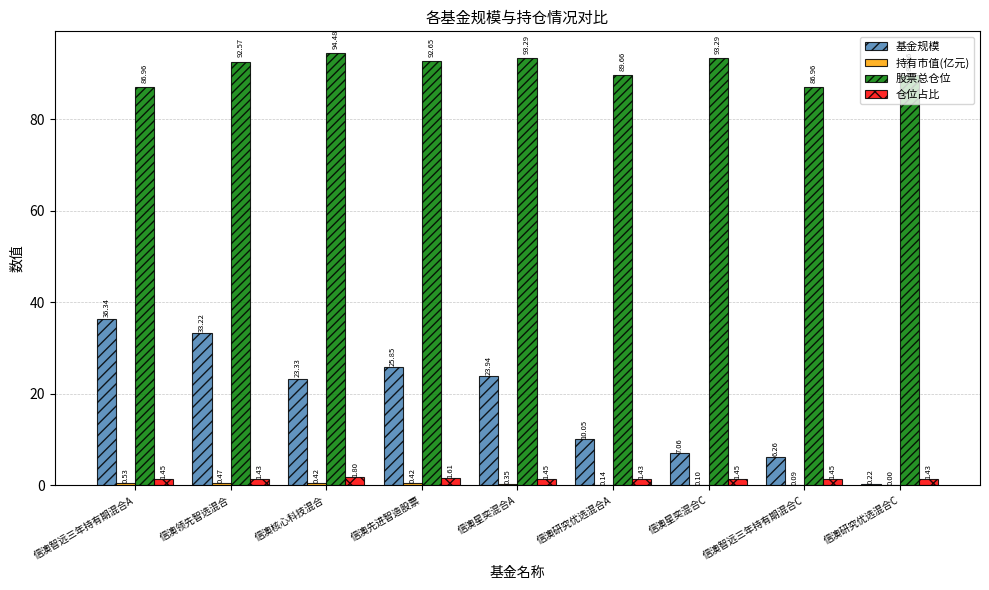

Which series changed the most between 信澳星奕混合A and 信澳星奕混合C?

基金规模